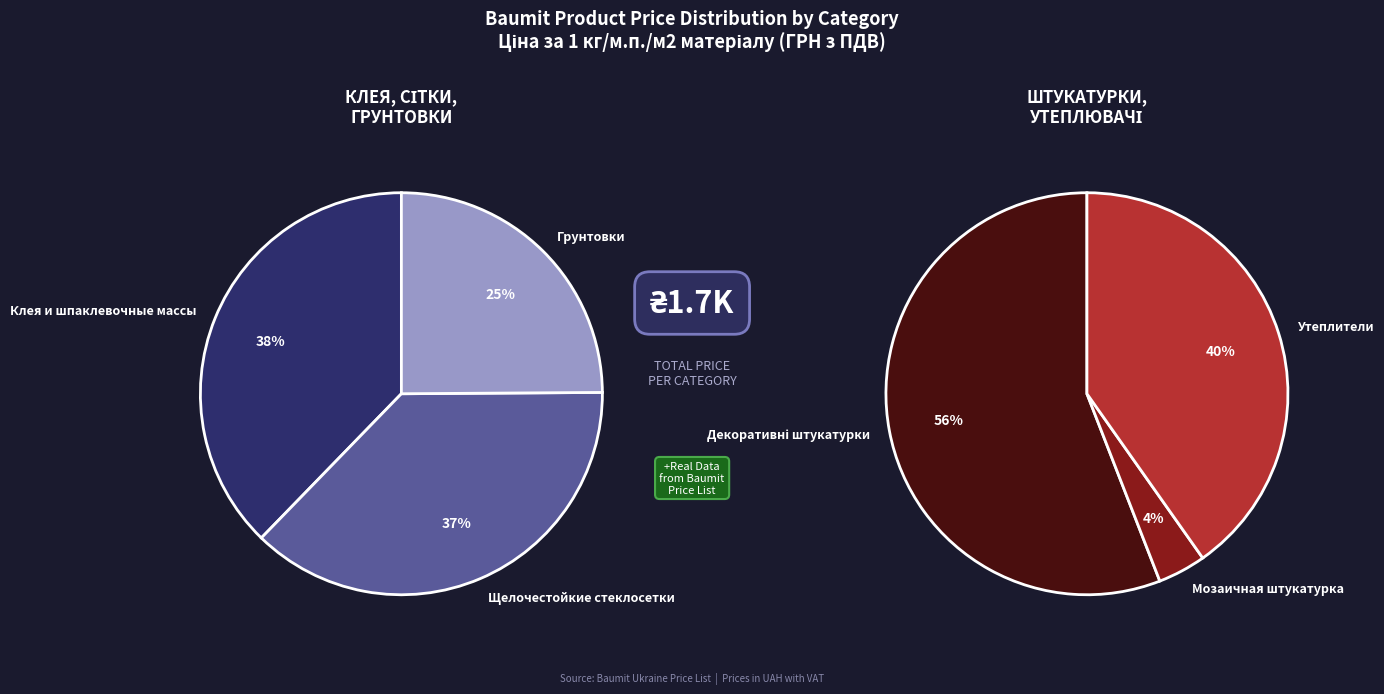

Is there a majority slice in this chart?

Yes